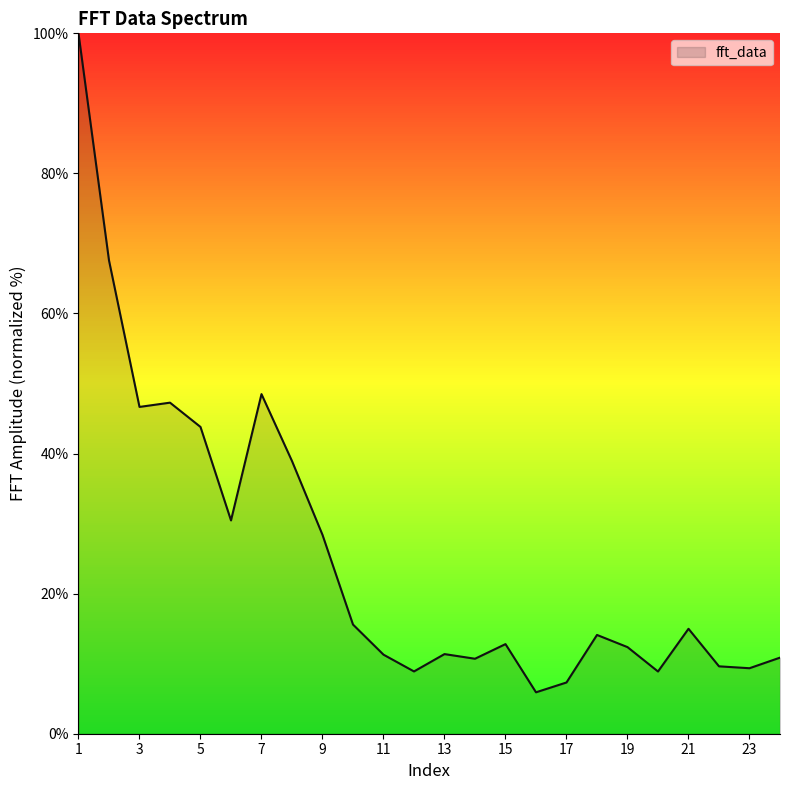

What is the maximum value shown in the chart?

100.0